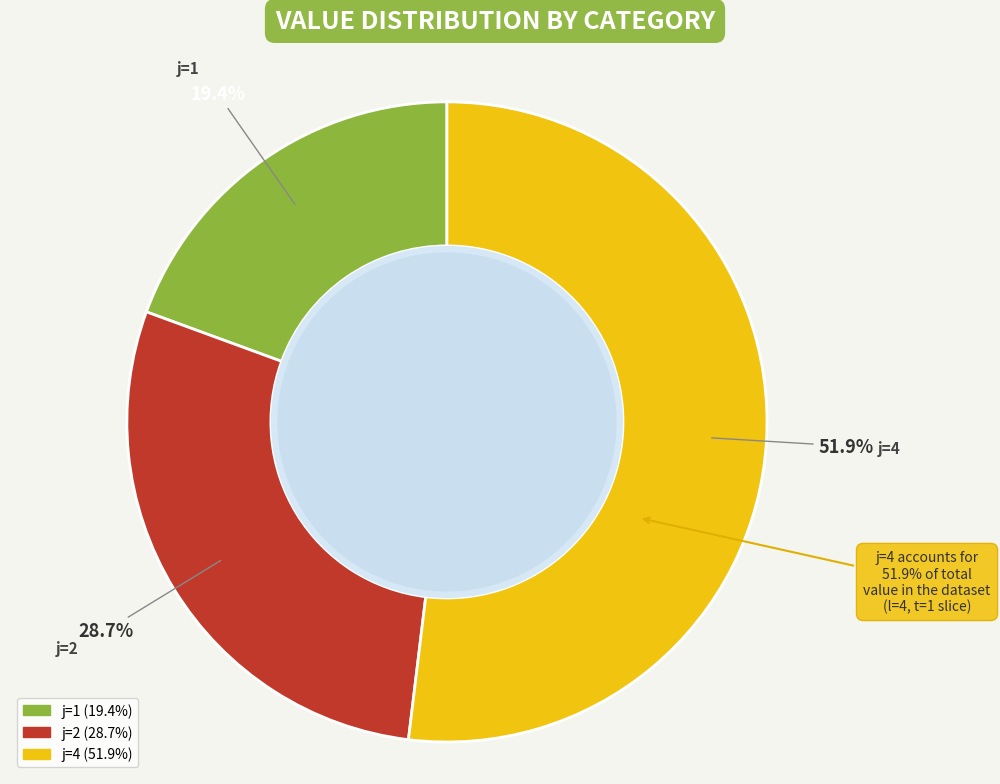

Is the sum of j=4 (i=1) and j=1 (i=1) greater than half?

Yes